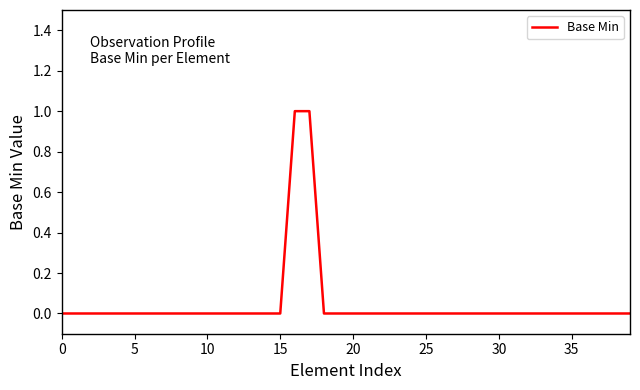

Does the chart have visible grid lines?

No